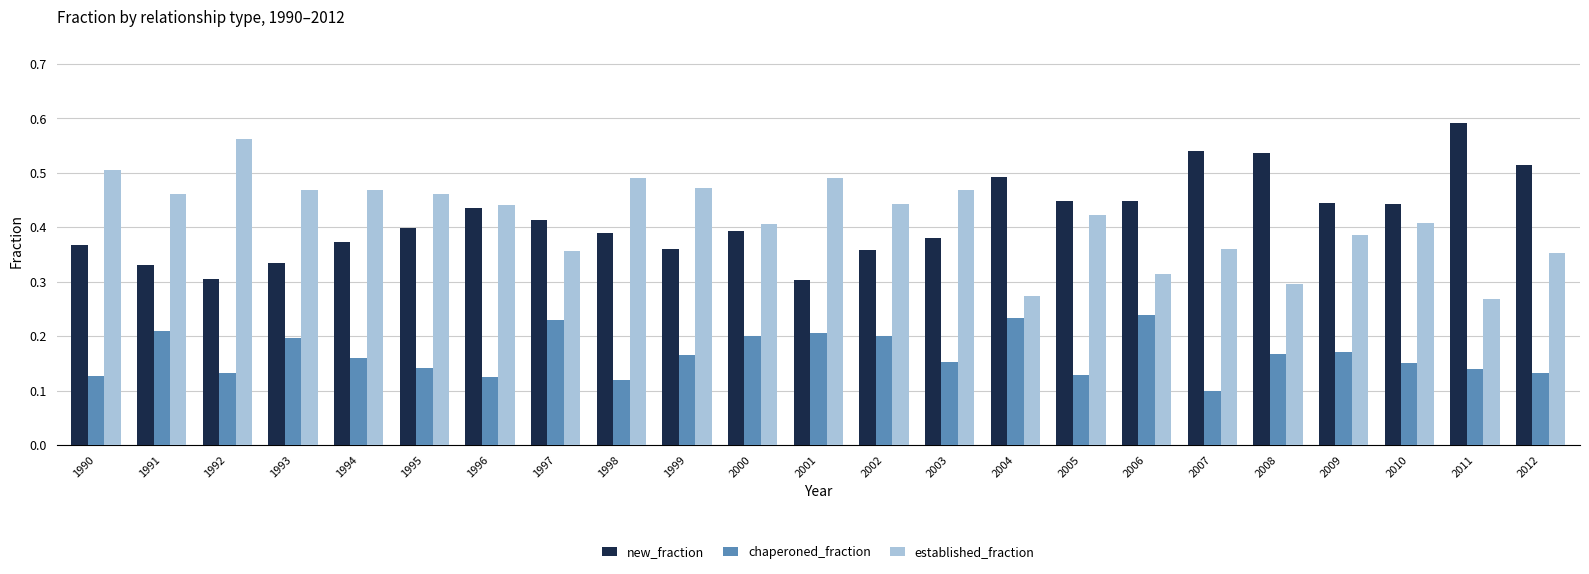

Which label corresponds to the largest value in the chart?

2011